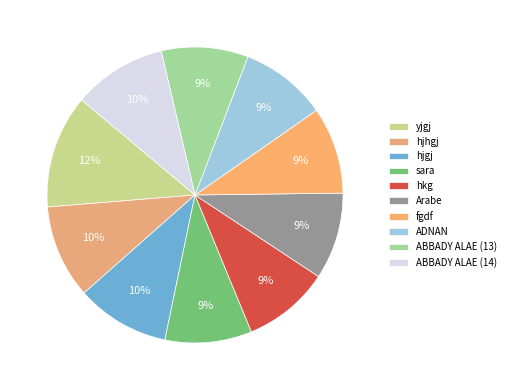

What is the smallest slice in the pie chart?

sara